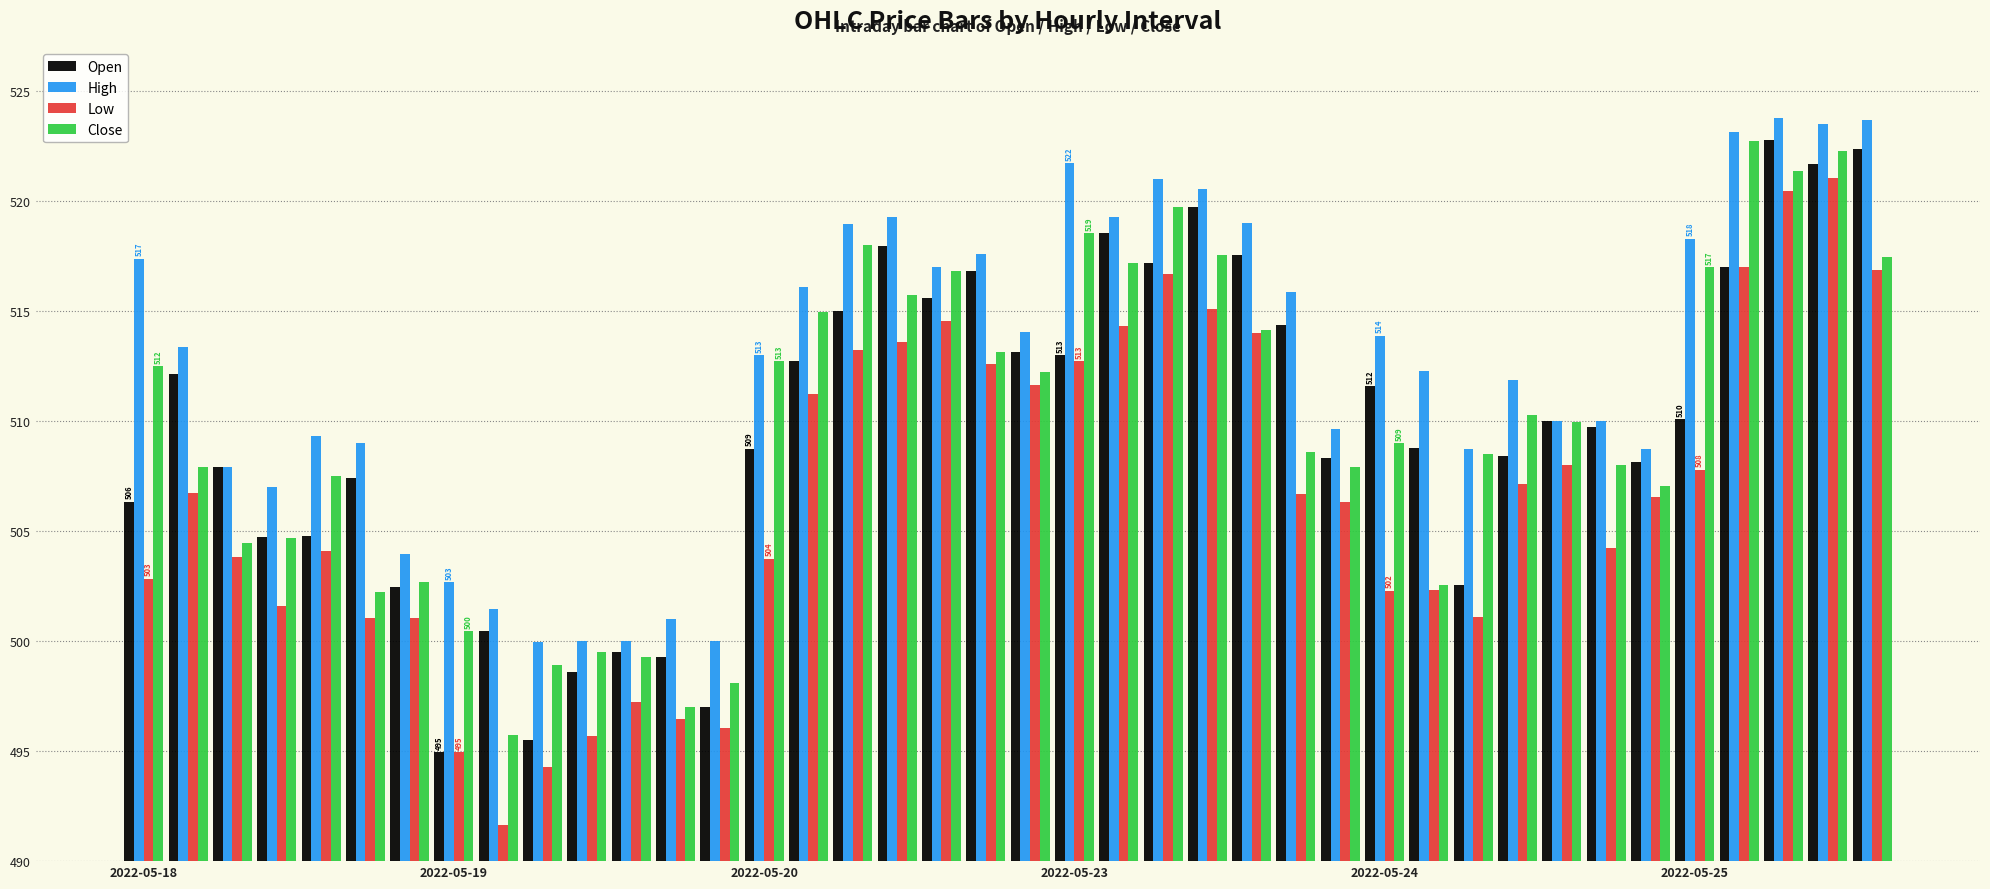

Which series has the largest total across all categories?

High